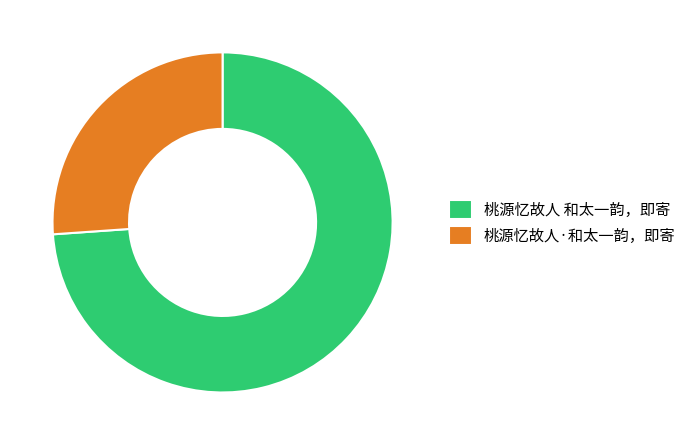

Is the sum of 桃源忆故人 和太一韵，即寄 and 桃源忆故人·和太一韵，即寄 greater than half?

Yes